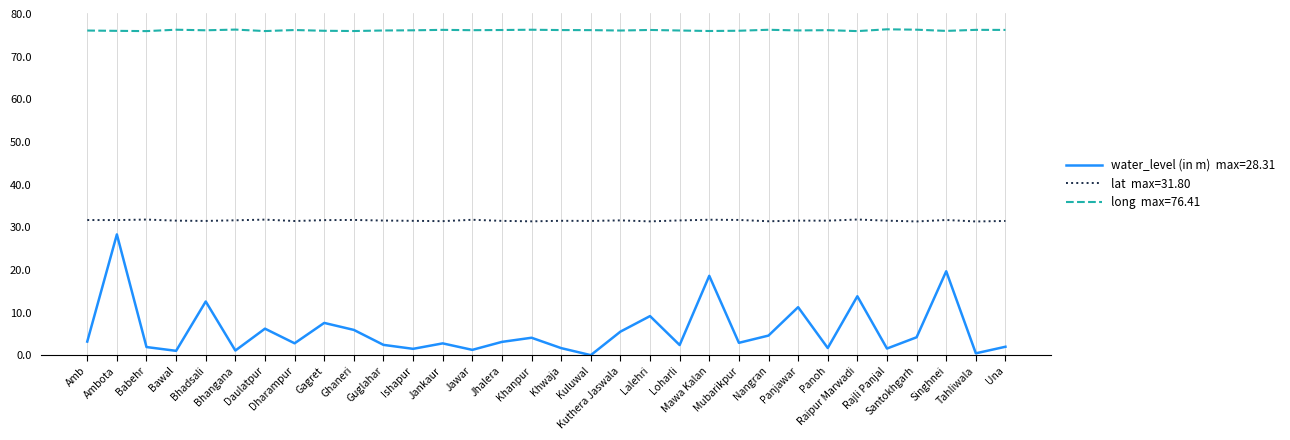

What is the greatest value displayed?

76.4